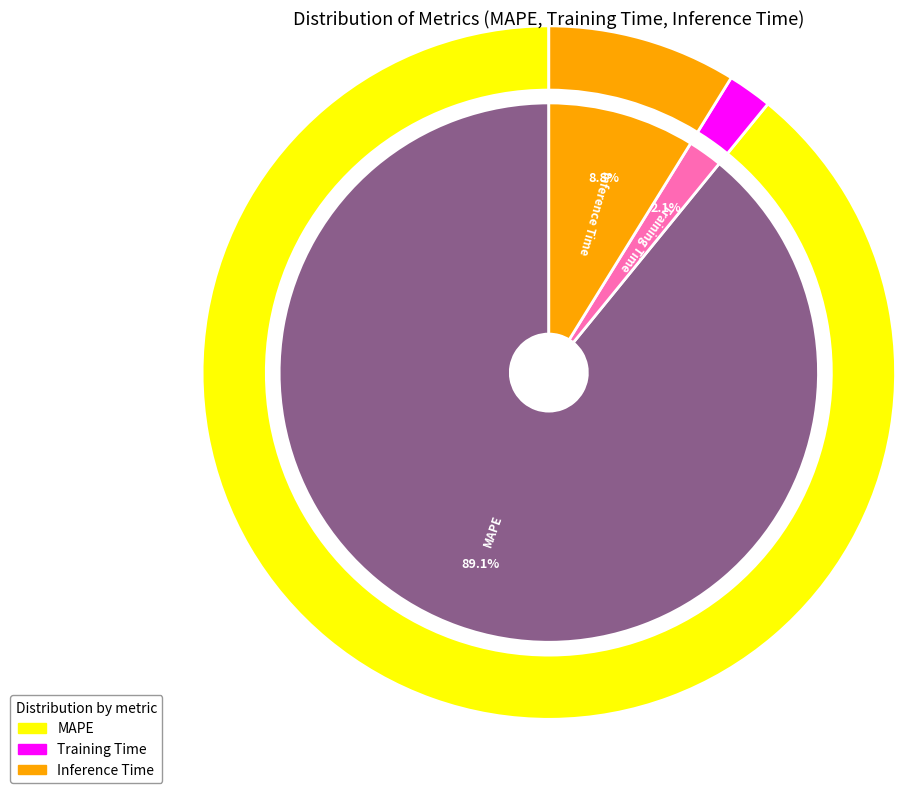

To the nearest percent, what portion does Inference Time represent?

9%